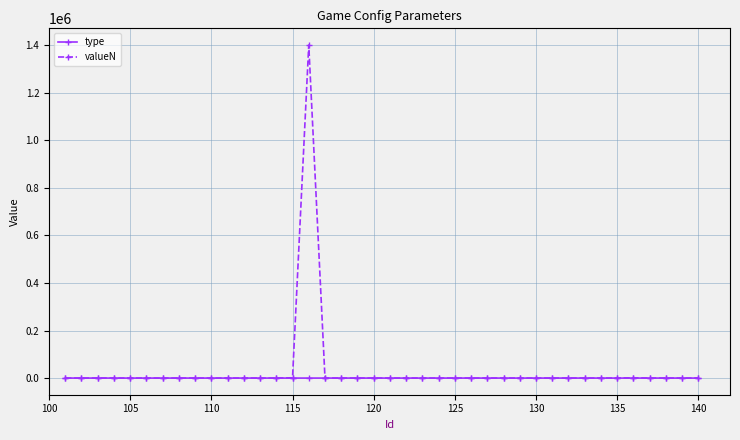

Rank the series by their maximum value, from lowest to highest.

type, valueN